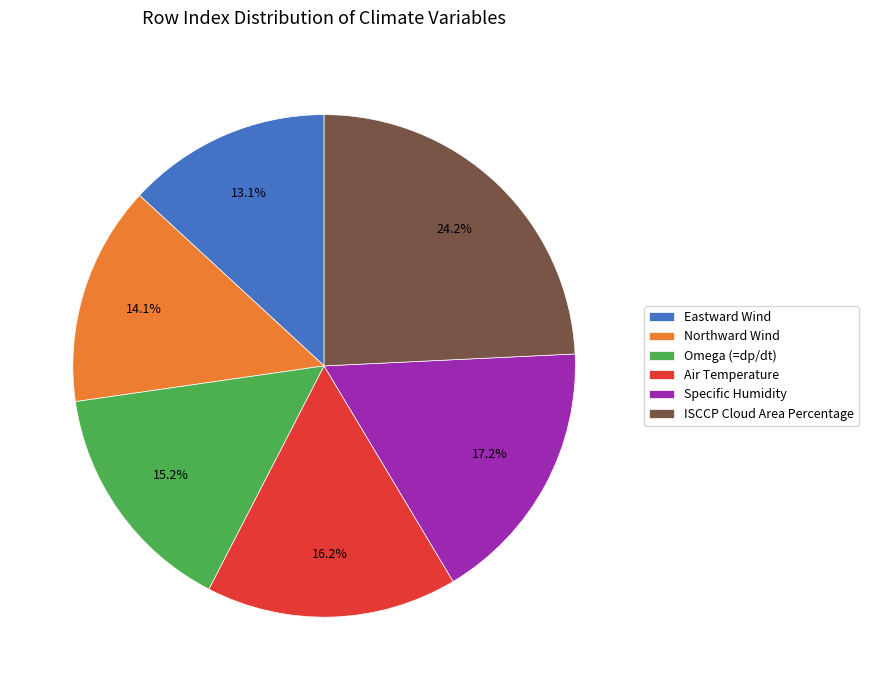

Approximately how many times larger is the value at Specific Humidity compared to Omega (=dp/dt)?

1.1